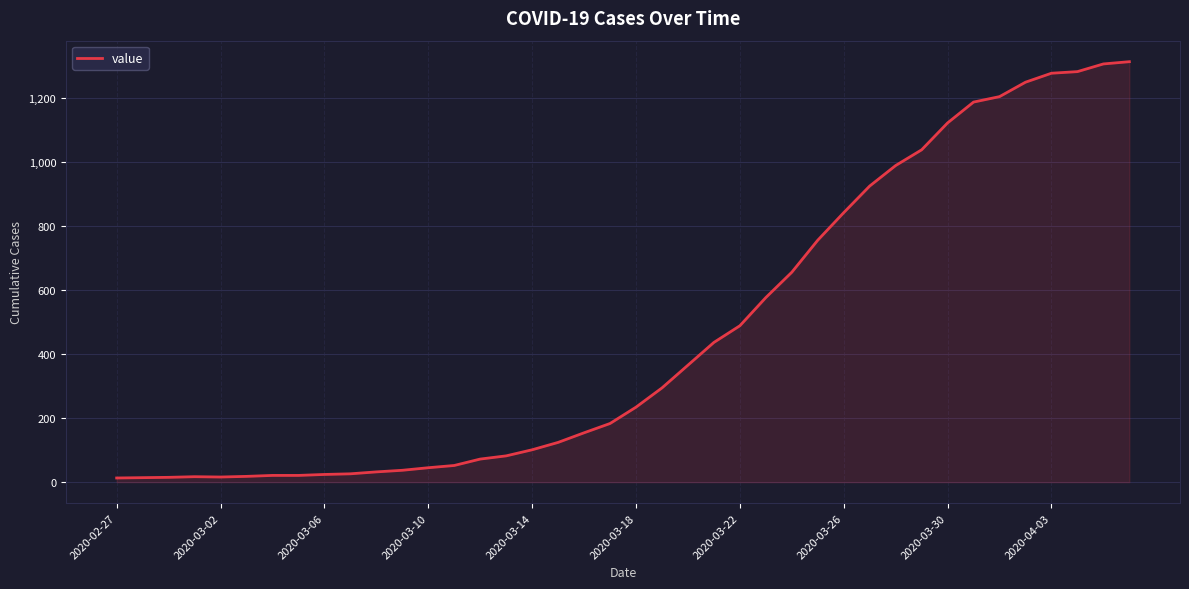

Approximately how many times larger is the value at 2020-03-10 compared to 2020-03-14?

0.4